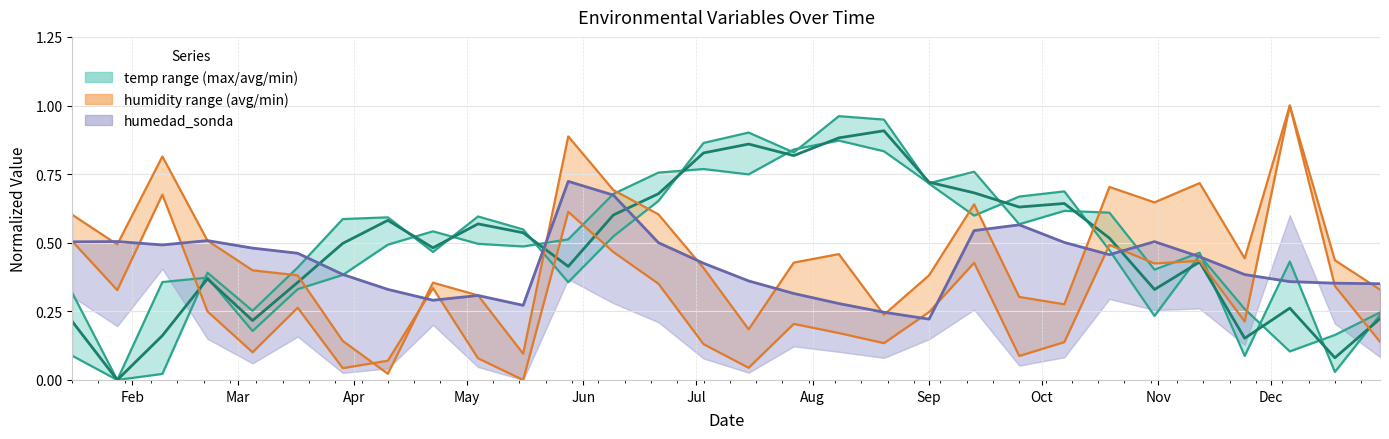

What is the difference between the maximum and second lowest values?

0.8